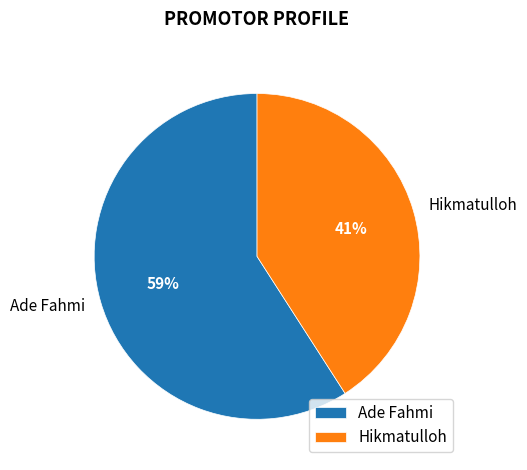

The Ade Fahmi slice represents 59% of the pie. True or false?

True